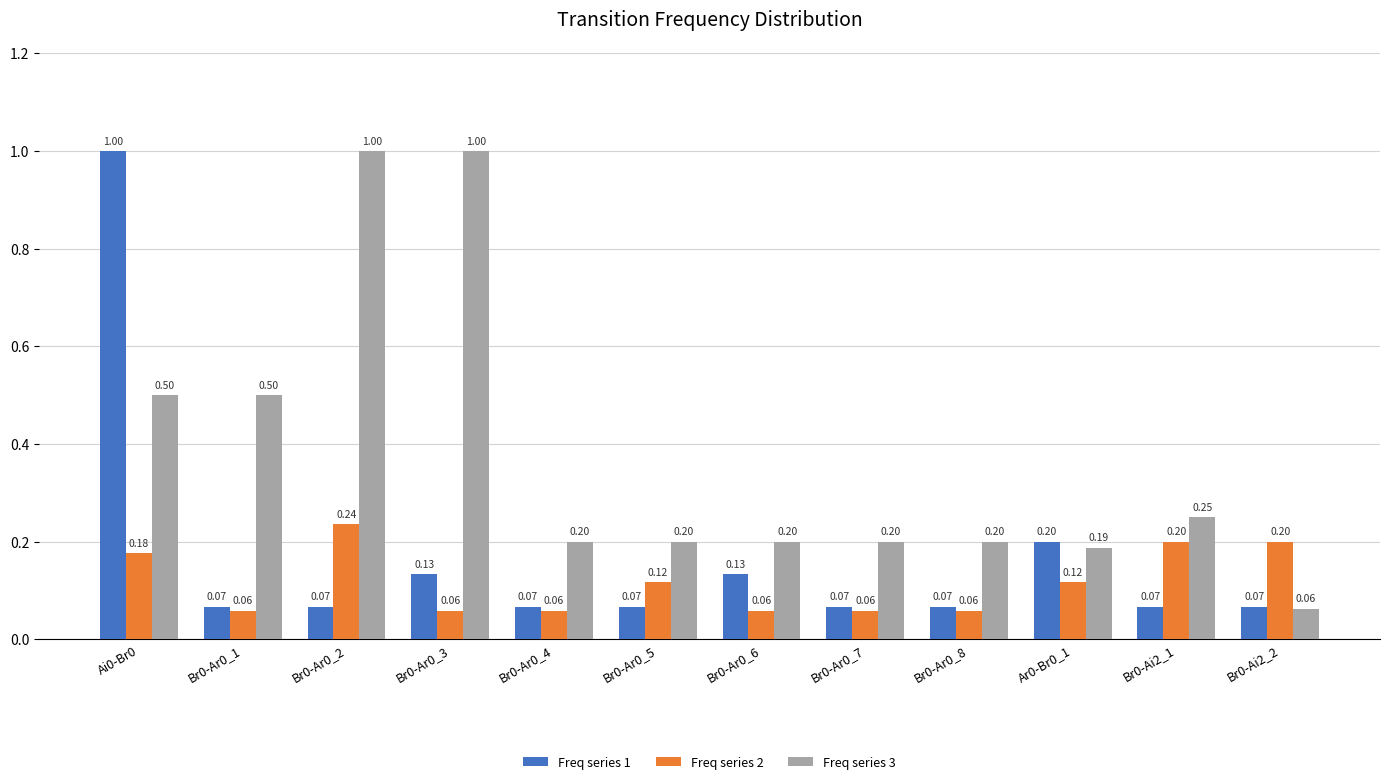

How many series are shown in this chart?

3